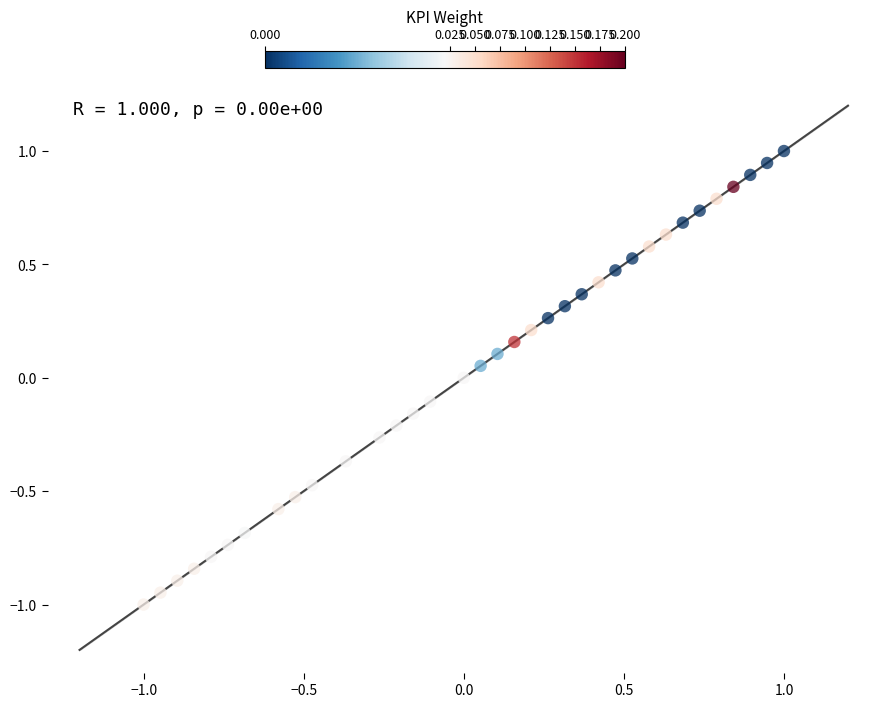

What is the range of Y values (max minus min)?

2.0